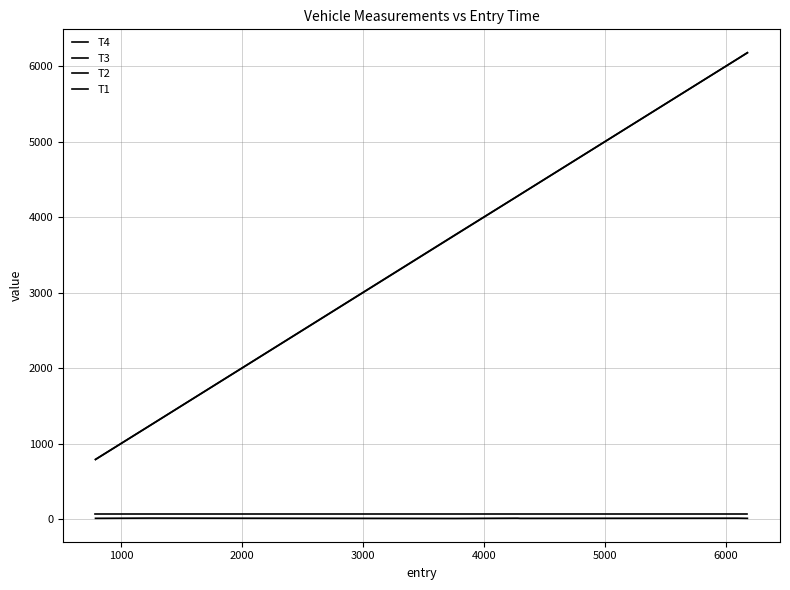

How many lines are shown in the chart?

4